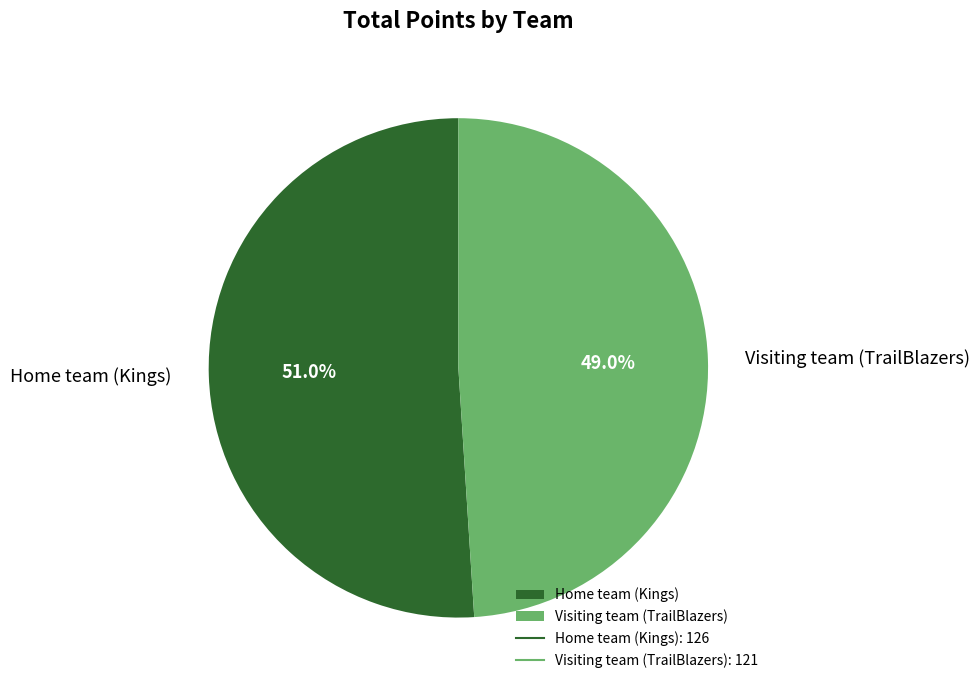

Does any single category account for the majority?

Yes